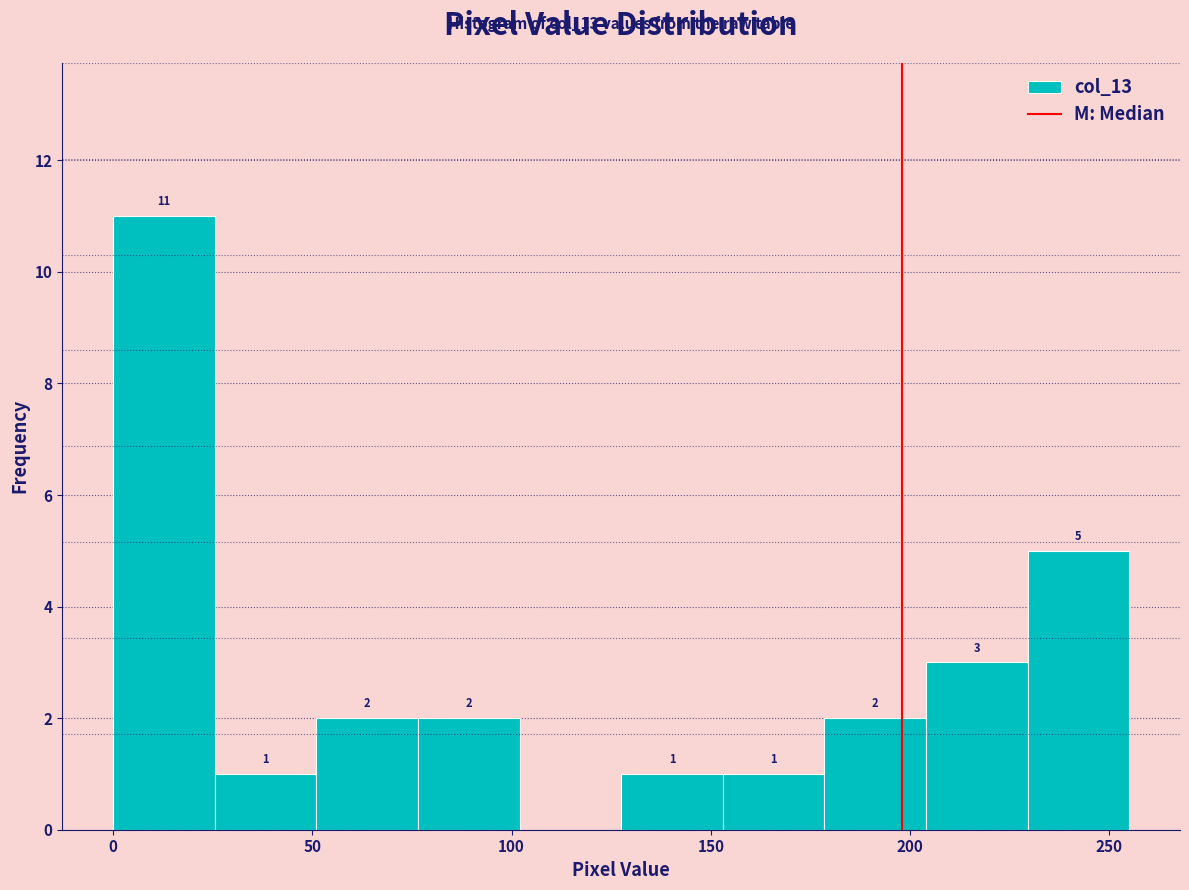

Which range on the x-axis has the tallest bar?

0.0 to 25.5